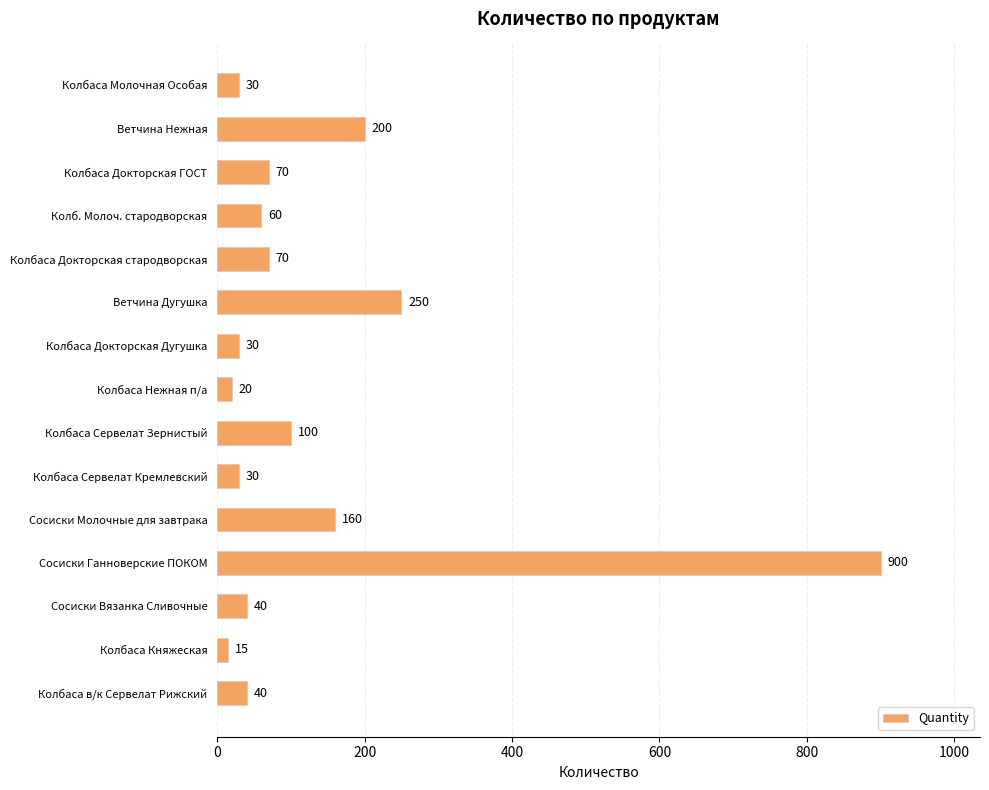

What is the label of the 15th bar from the bottom?

Колбаса Молочная Особая